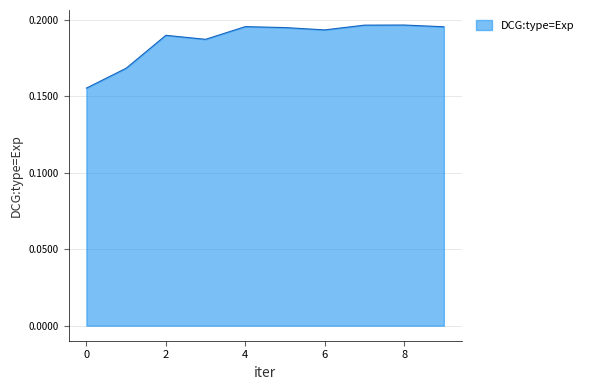

Rank the categories by value from lowest to highest.

0, 1, 3, 2, 6, 5, 9, 4, 7, 8